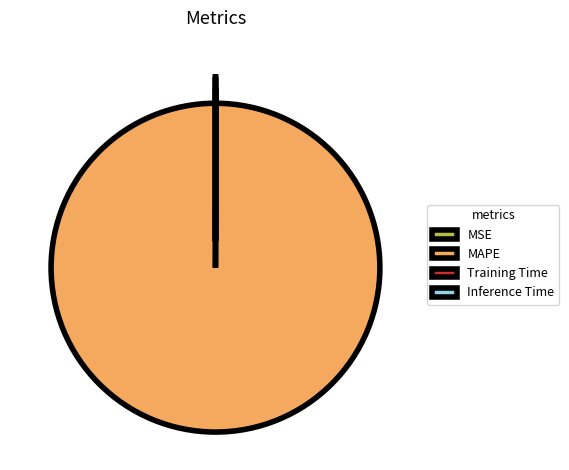

What is the majority slice?

MAPE